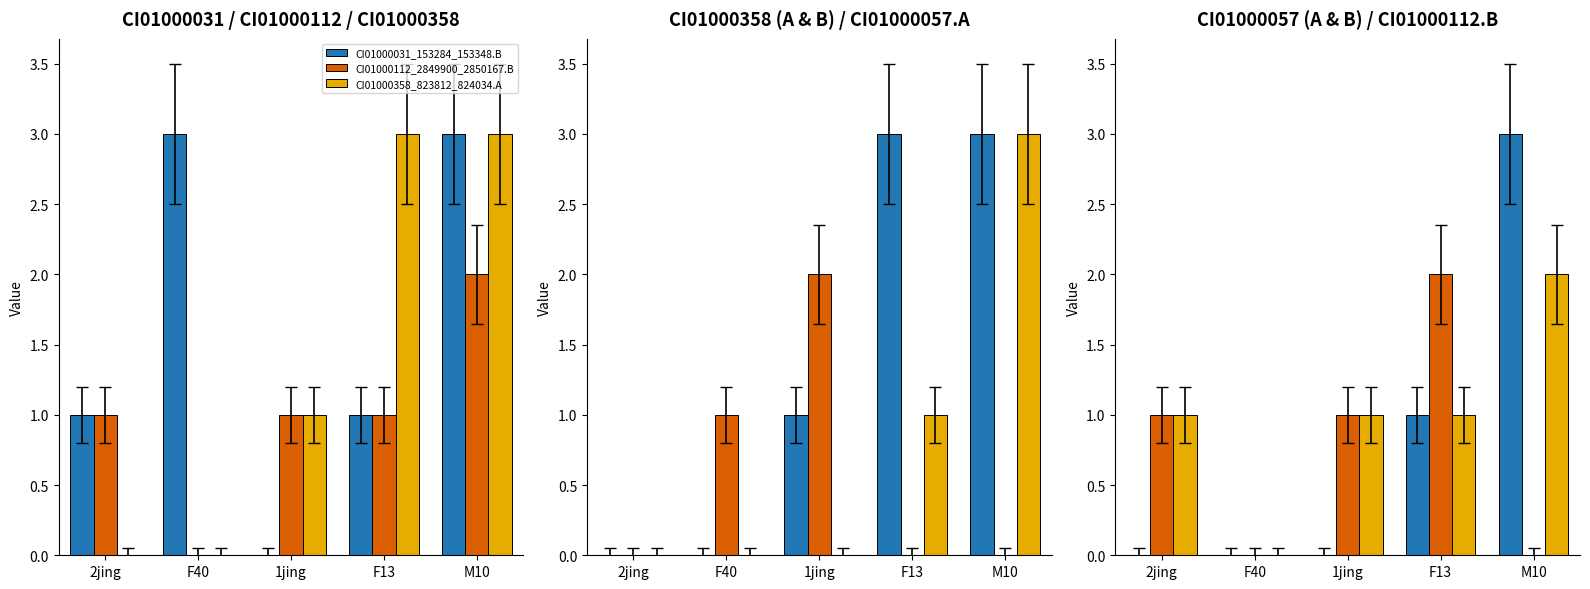

What is the label of the 2nd bar from the left?

F40